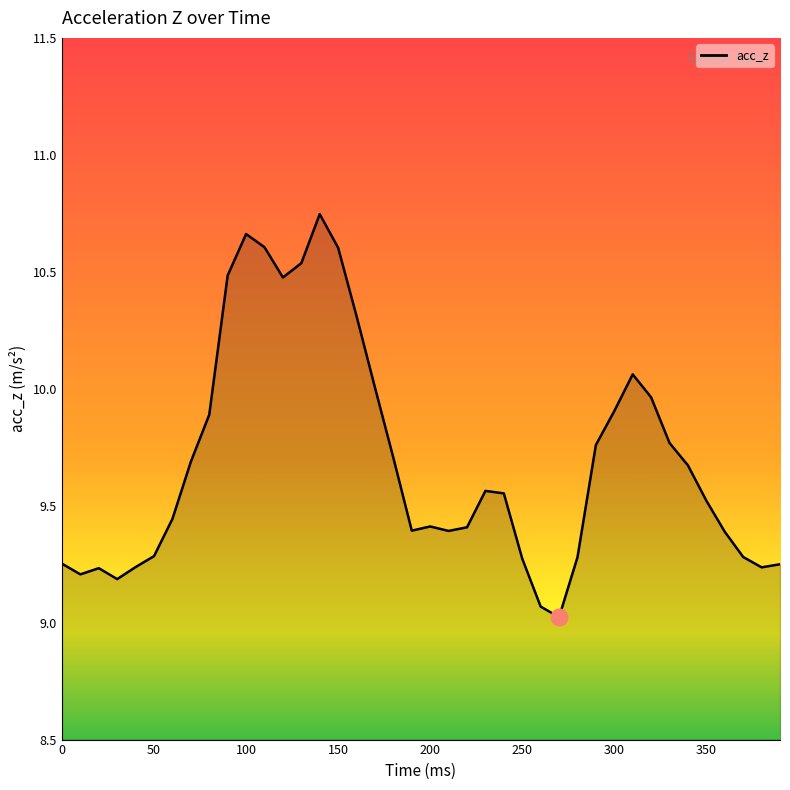

What is the smallest value displayed?

9.0